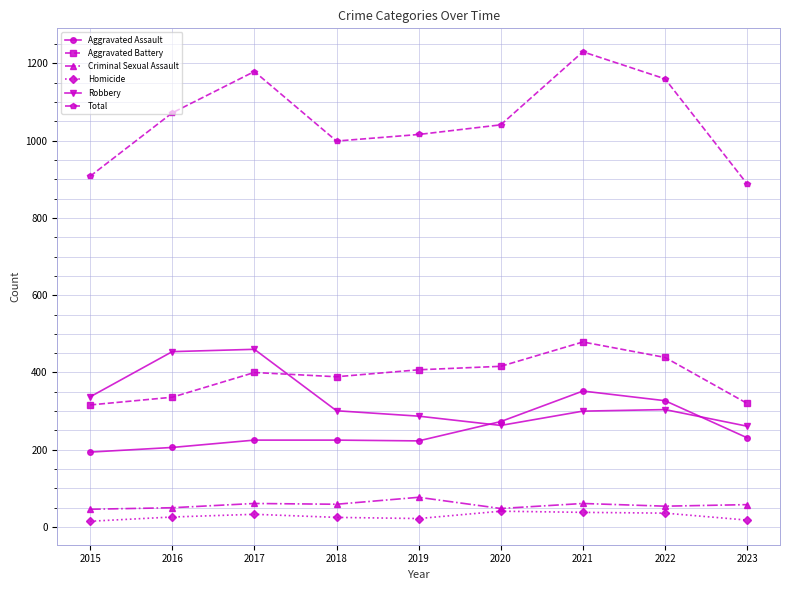

True or false: Homicide has more than 0 interior local peaks.

True